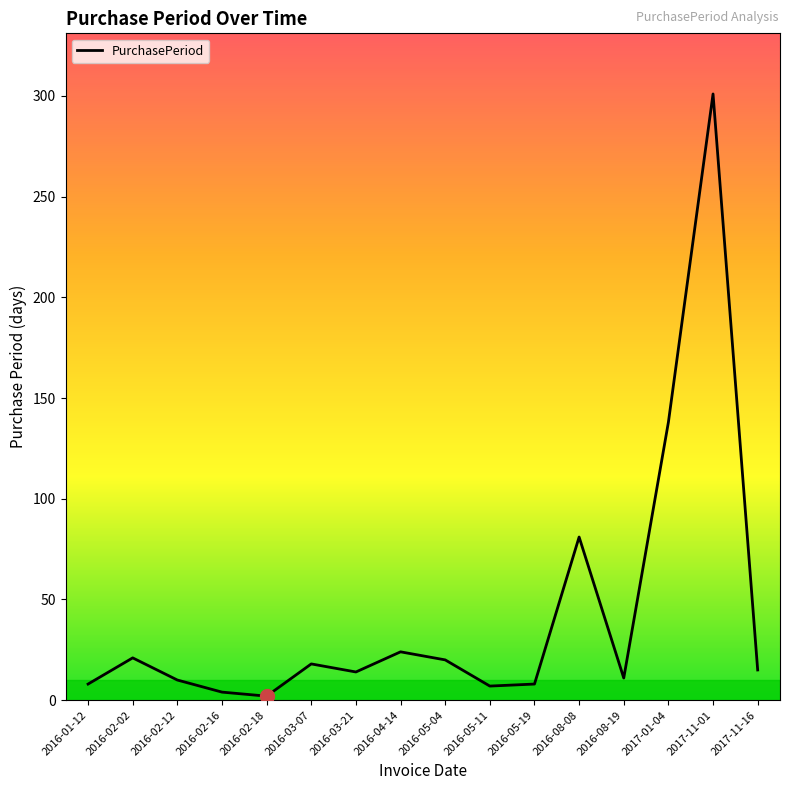

Which has a higher value, 2016-05-19 or 2016-08-08?

2016-08-08